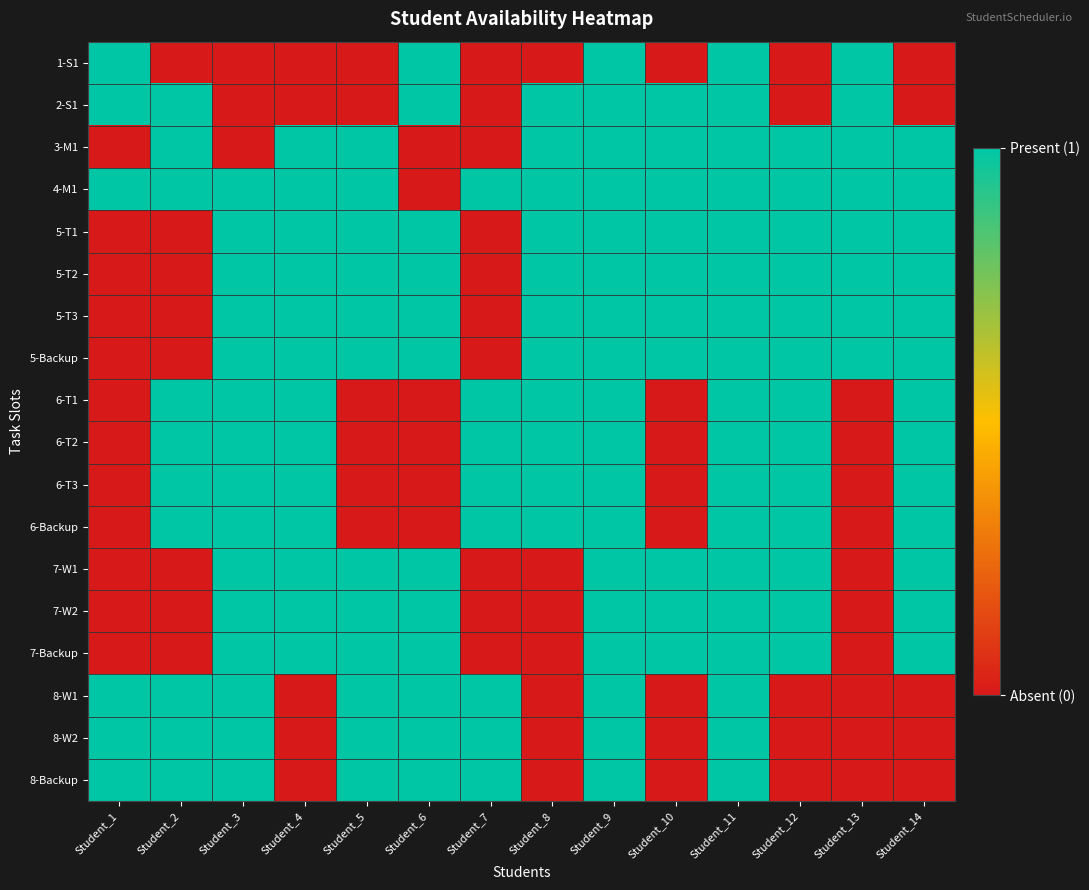

Rank the series by their maximum value, from lowest to highest.

1-S1, 2-S1, 3-M1, 4-M1, 5-T1, 5-T2, 5-T3, 5-Backup, 6-T1, 6-T2, 6-T3, 6-Backup, 7-W1, 7-W2, 7-Backup, 8-W1, 8-W2, 8-Backup